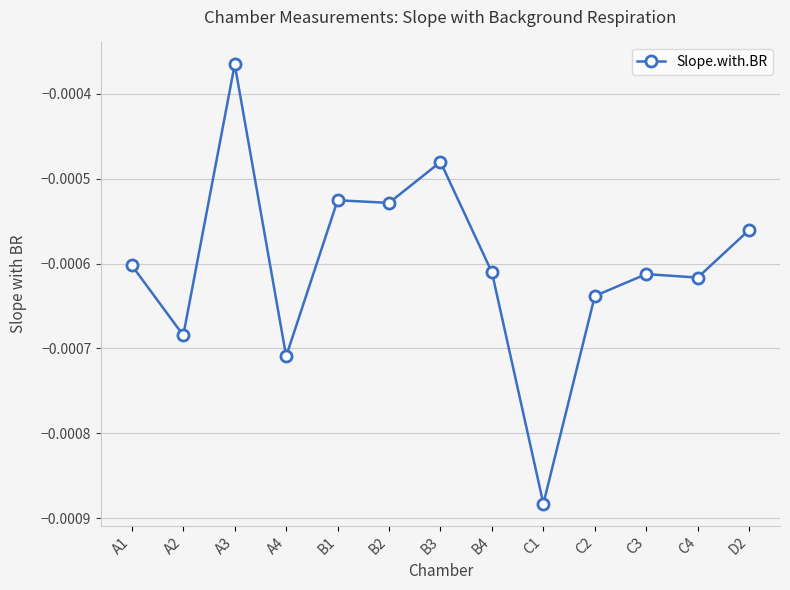

Count the number of data series in this chart.

1